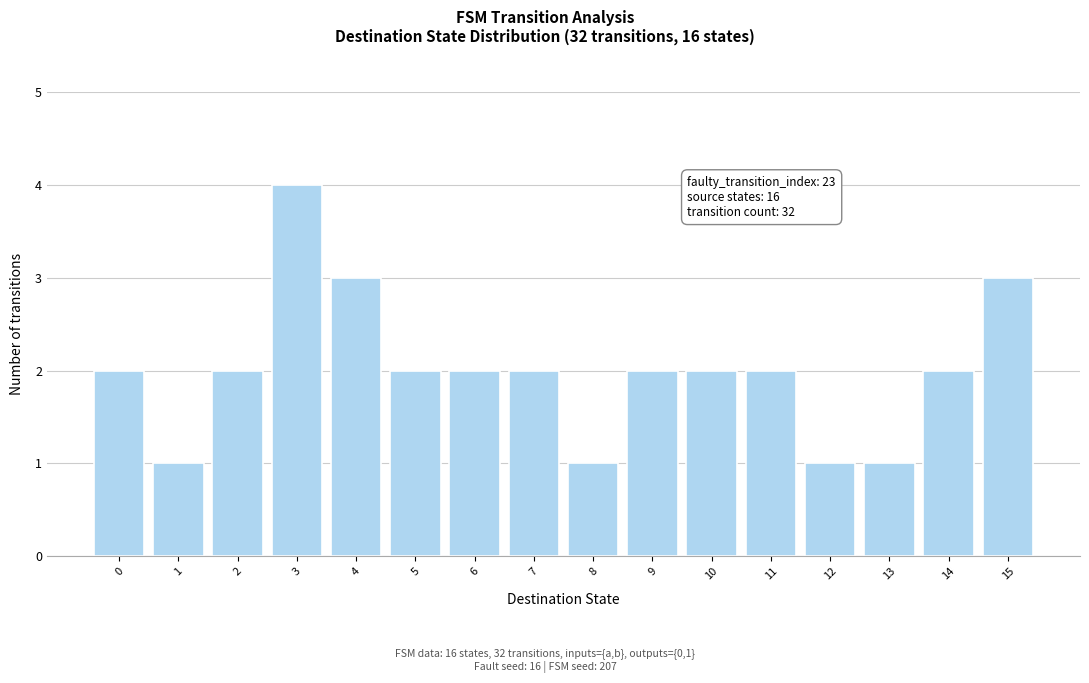

Which range on the x-axis has the tallest bar?

2.5 to 3.5